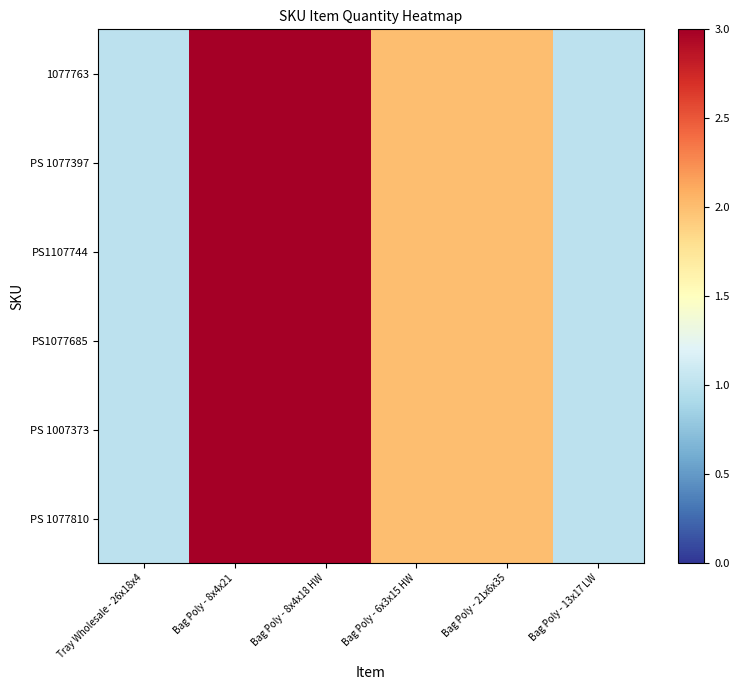

What is the total value across all series at Bag Poly - 6x3x15 HW?

12